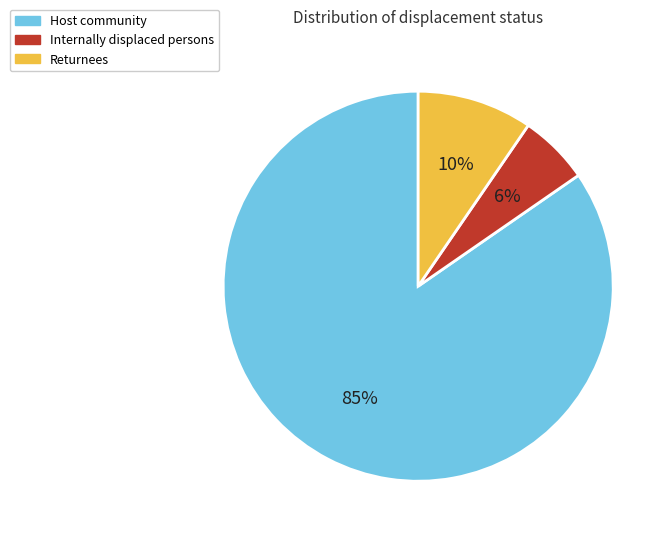

Is Internally displaced persons the majority of the pie?

No